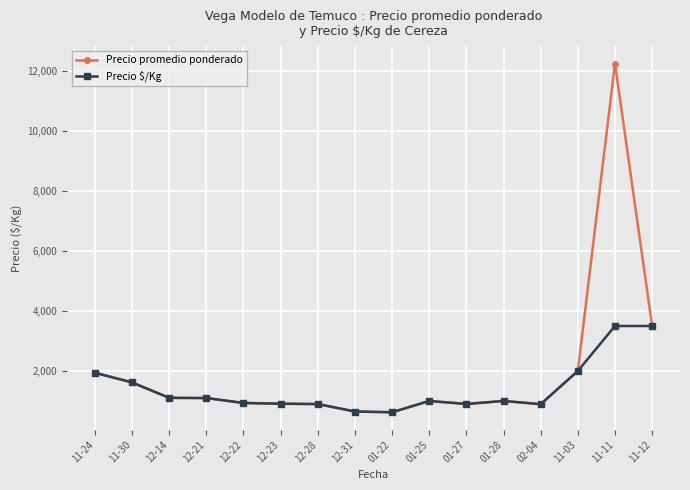

Where is Precio $/Kg nearest to the value 2061?

11-03